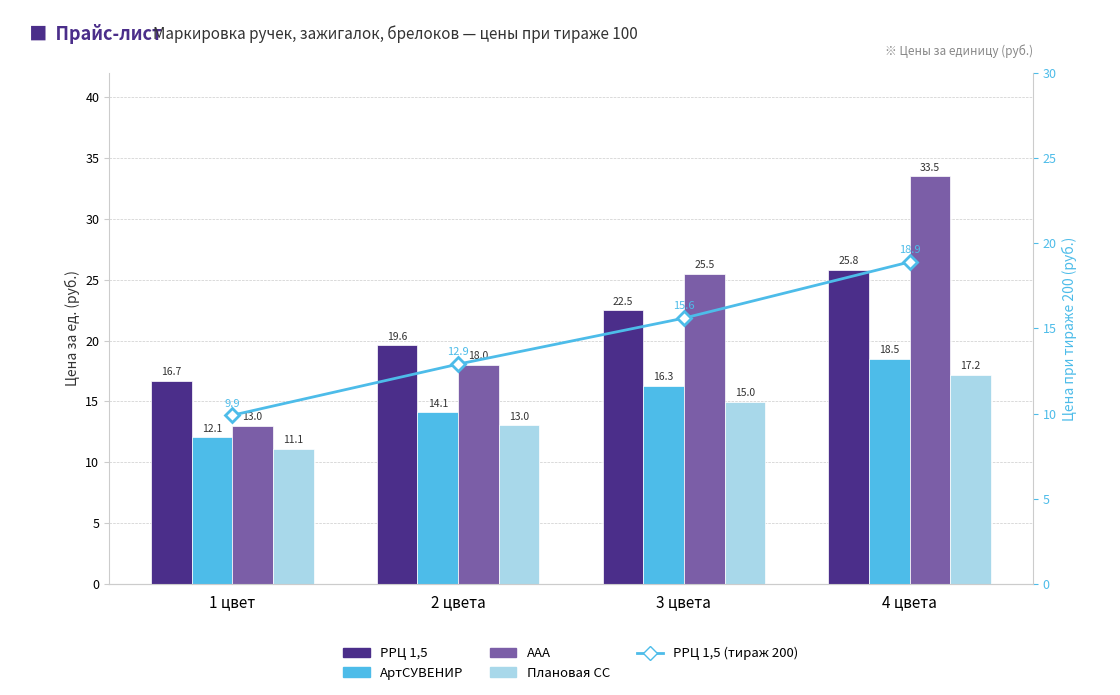

Which series has the largest total across all categories?

ААА